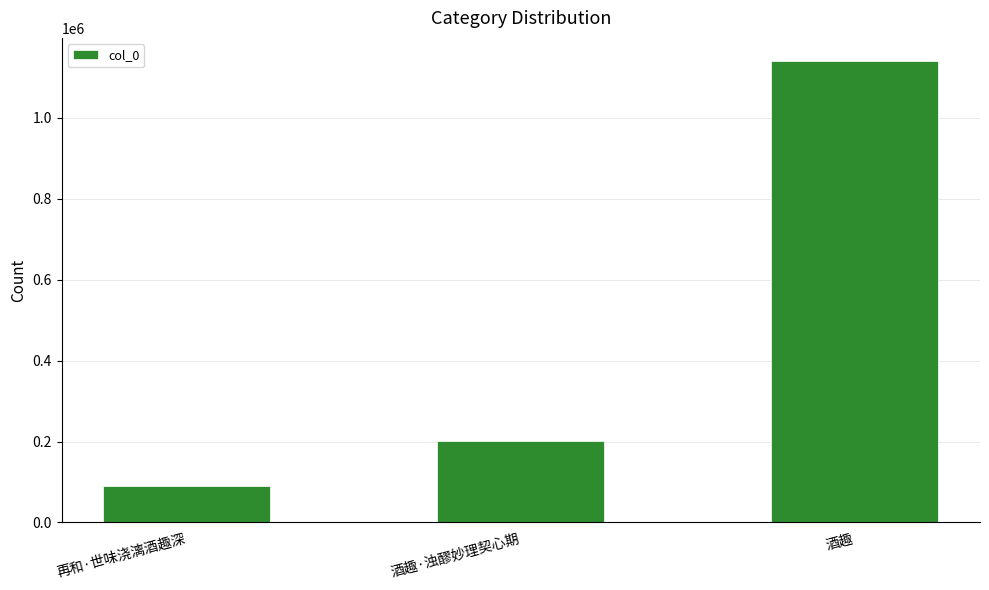

What is the change in value from 酒趣·浊醪妙理契心期 to 酒趣?

+938432